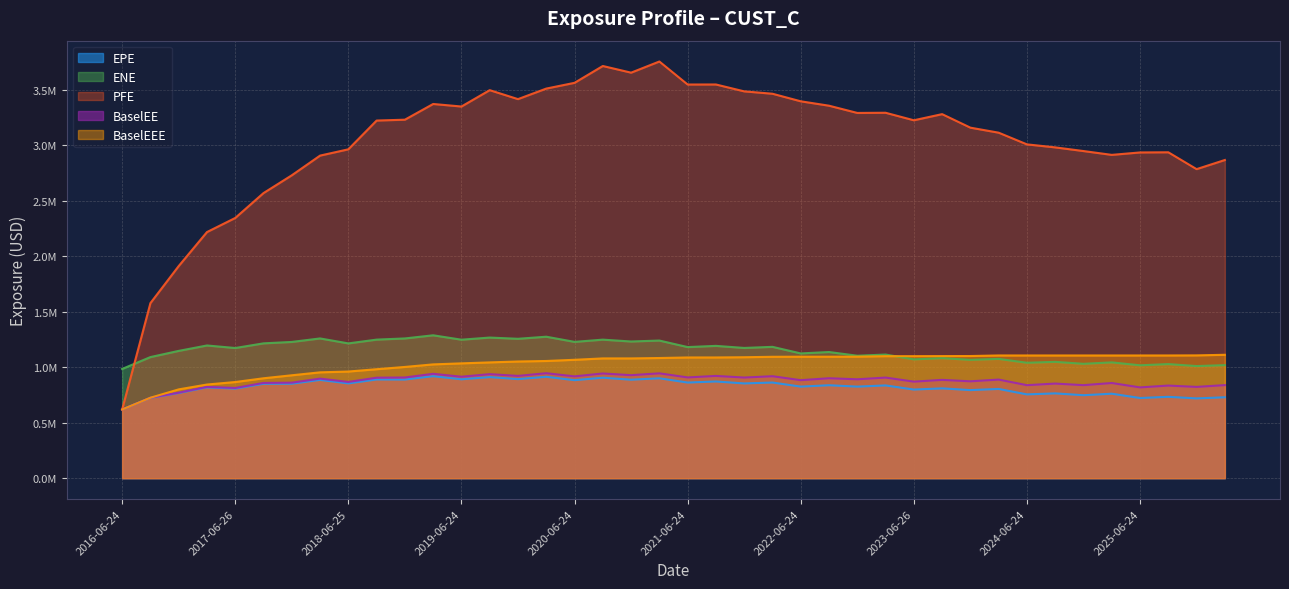

What is the value of the ENE point at the 27th from the left?

1103514.5